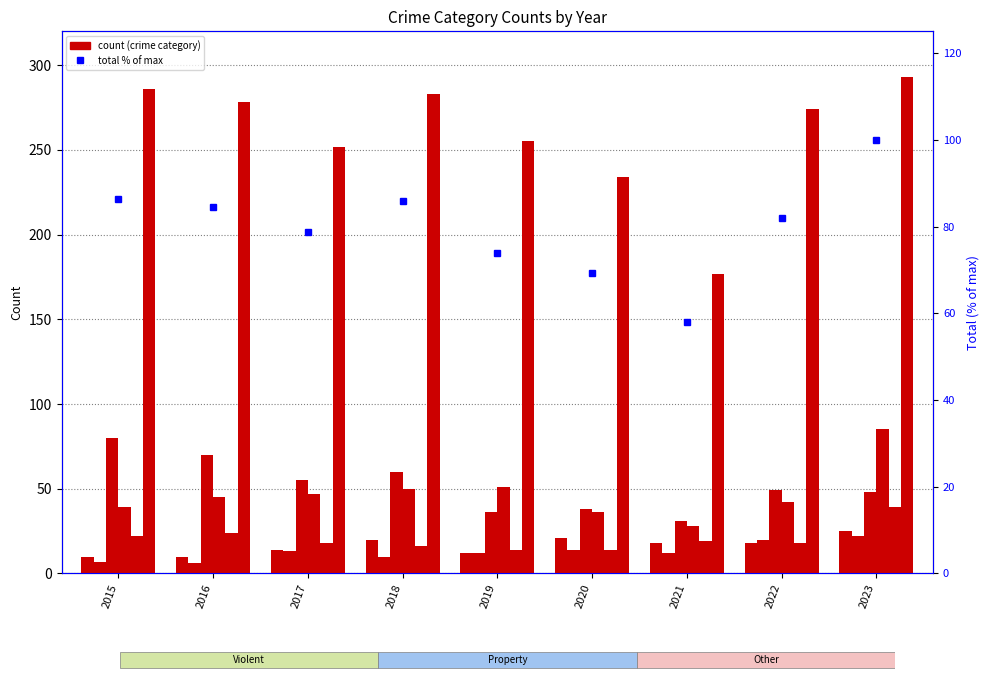

Reading right to left, transcribe all the data shown in this chart.

Aggravated Assault: 25	18	18	21	12	20	14	10	10
Aggravated Battery: 22	20	12	14	12	10	13	6	7
Burglary: 48	49	31	38	36	60	55	70	80
Motor Vehicle Theft: 85	42	28	36	51	50	47	45	39
Robbery: 39	18	19	14	14	16	18	24	22
Theft: 293	274	177	234	255	283	252	278	286